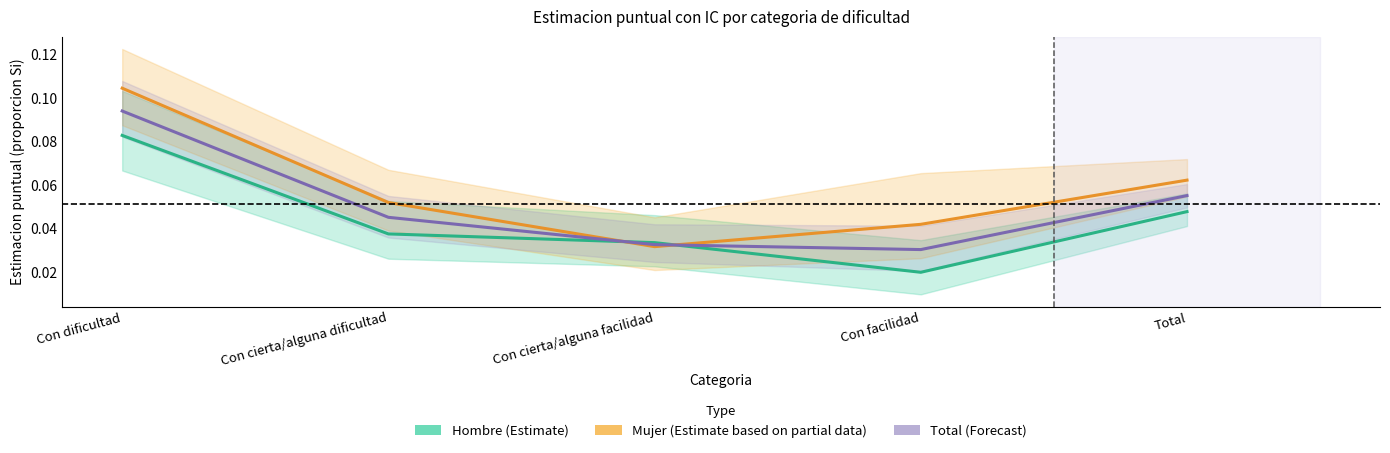

True or false: Hombre (Estimate) has more than 1 points higher than both neighbors.

False